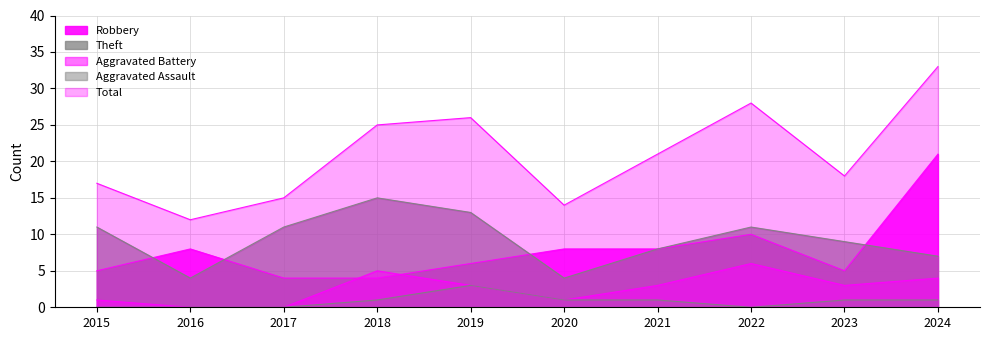

In Aggravated Assault, how many points are lower than both neighbors (excluding endpoints)?

1